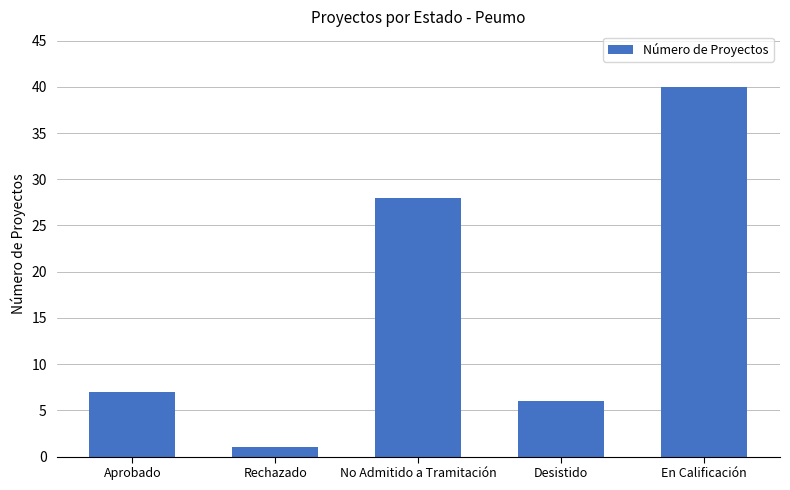

Reading left to right, list all the values displayed in this chart.

Aprobado=7	Rechazado=1	No Admitido a Tramitación=28	Desistido=6	En Calificación=40